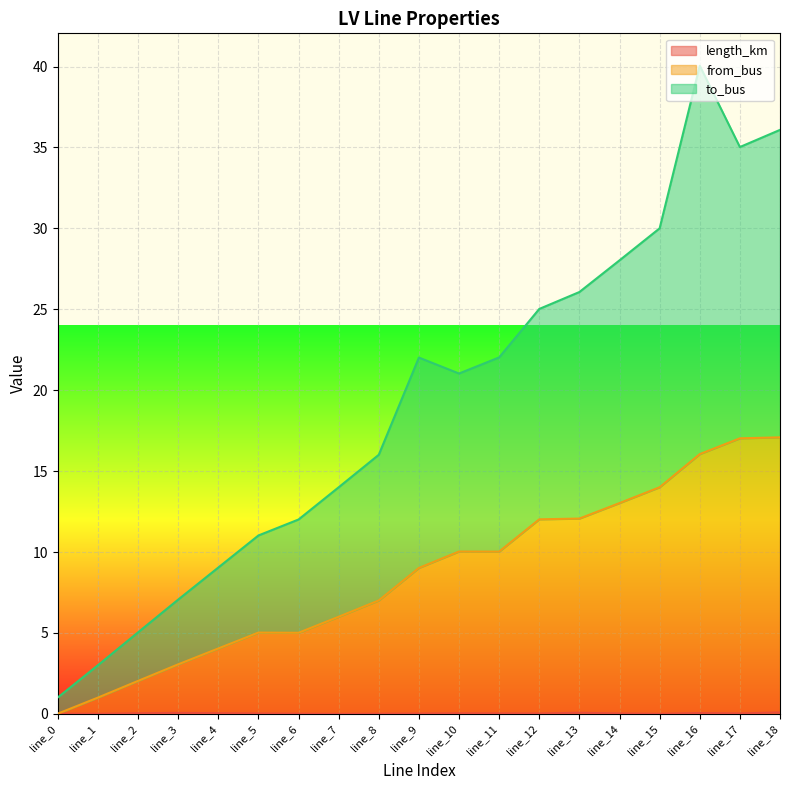

List the labels in order of from_bus value, smallest first.

line_0, line_1, line_2, line_3, line_4, line_6, line_5, line_7, line_8, line_9, line_11, line_10, line_12, line_13, line_14, line_15, line_16, line_17, line_18